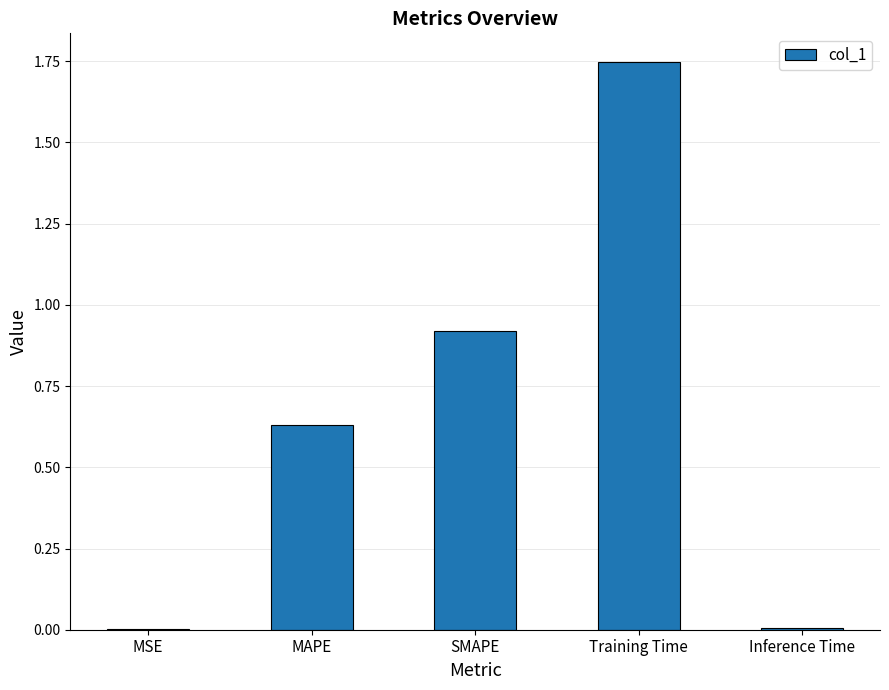

Which category has the highest value across all series?

Training Time